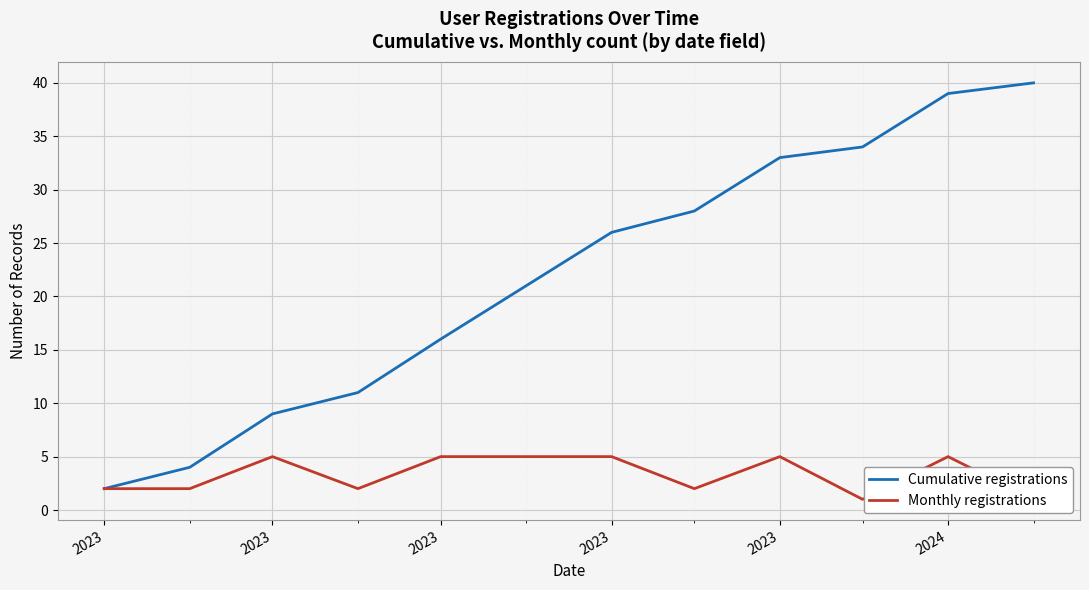

What is the minimum value for Cumulative registrations?

2